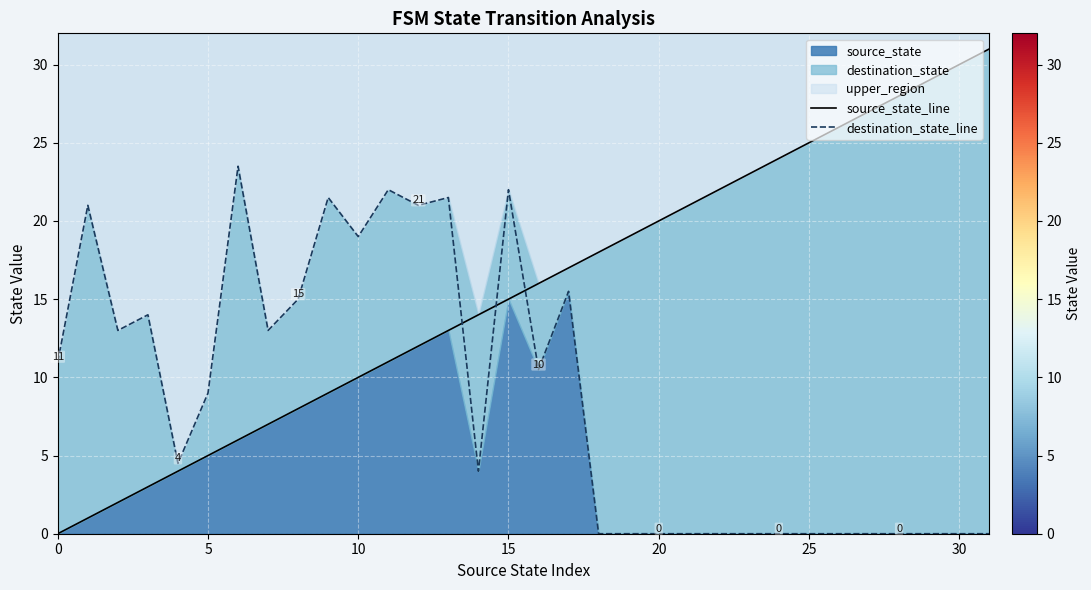

What is the average value of the source_state_line series?

15.5